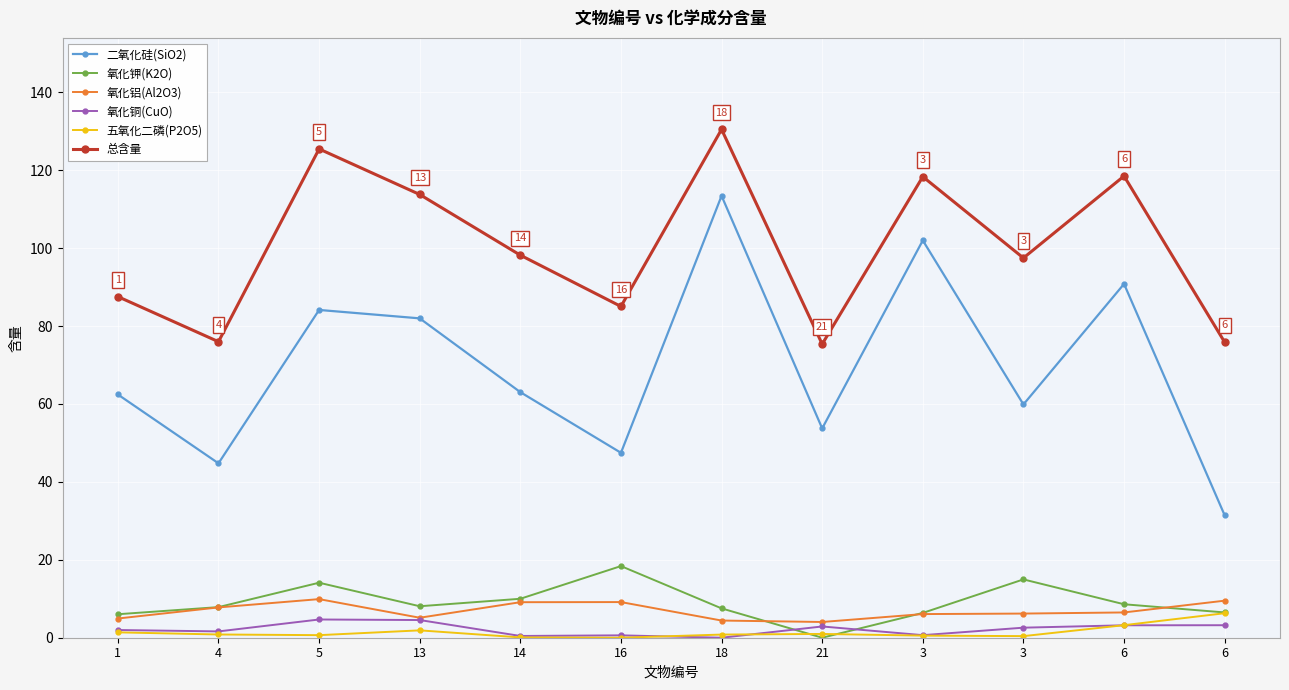

True or false: 氧化钾(K2O) has a value of 7.5 at 18.

True